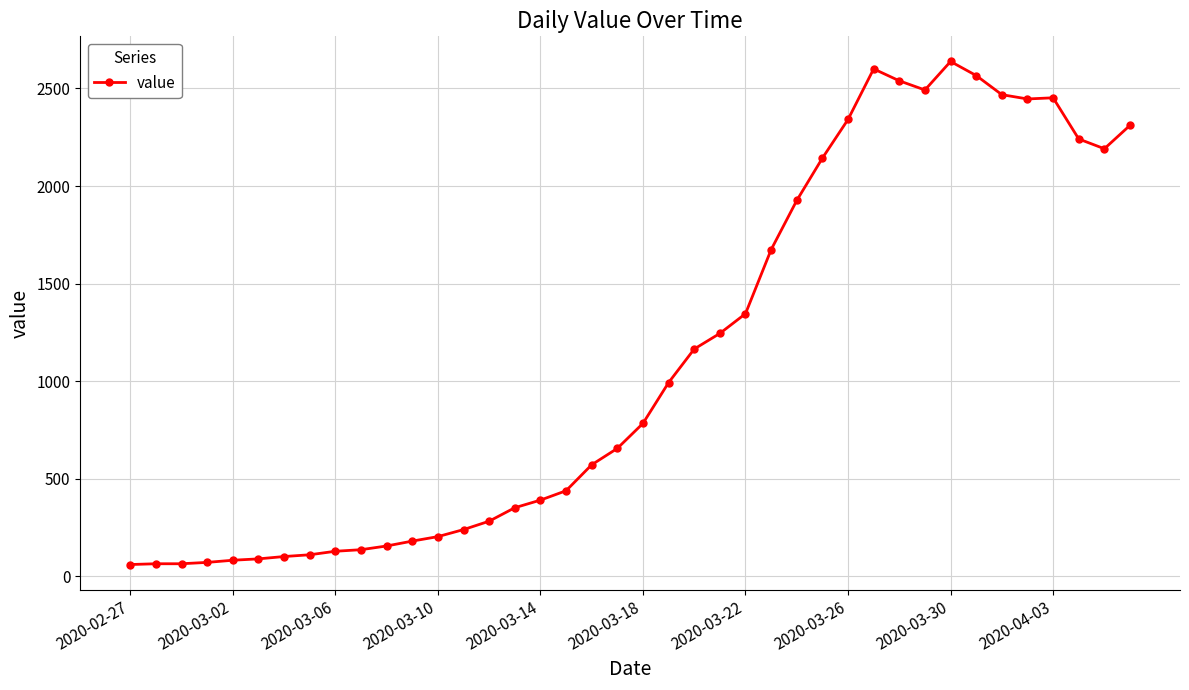

What is the value of the 30th point from the left?

2600